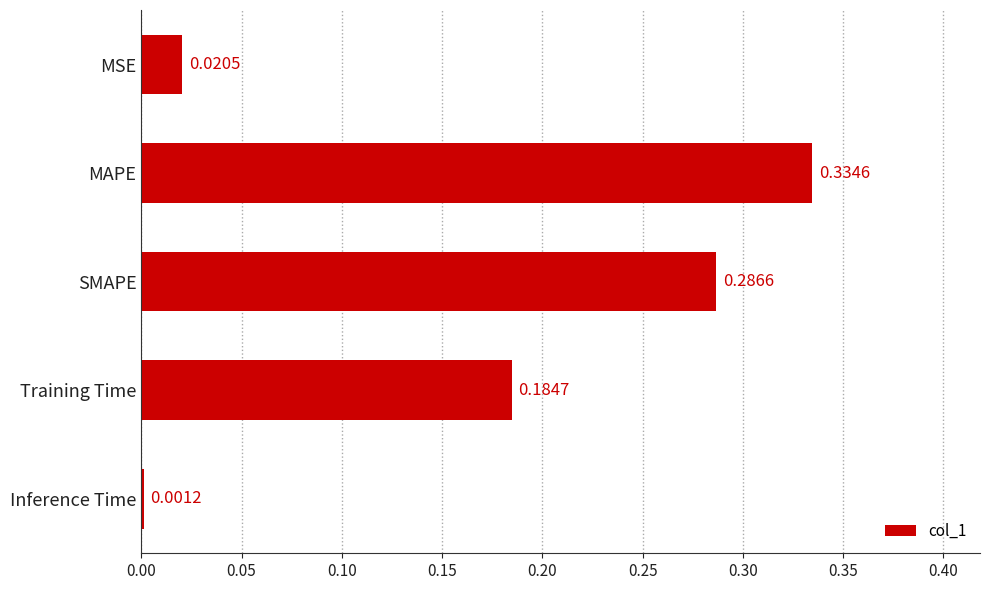

Which label corresponds to the largest value in the chart?

MAPE